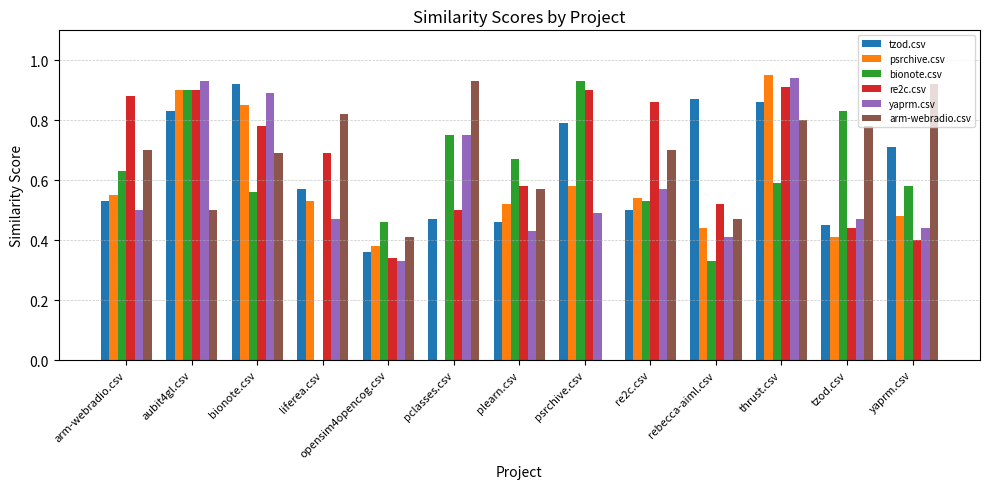

Which series has the widest spread of values?

psrchive.csv